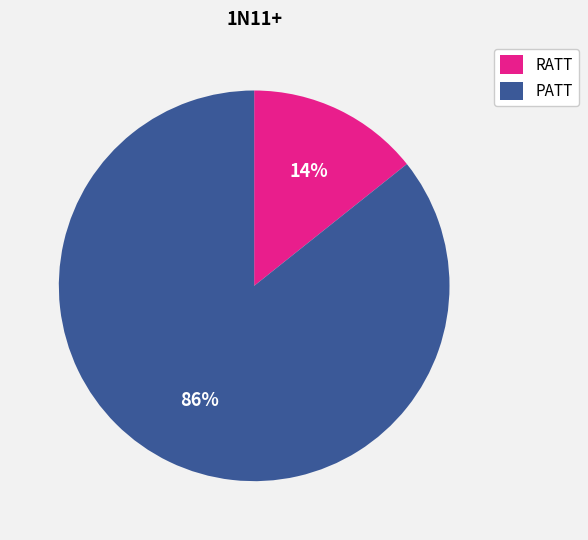

Approximately how many times larger is the value at RATT compared to PATT?

0.2